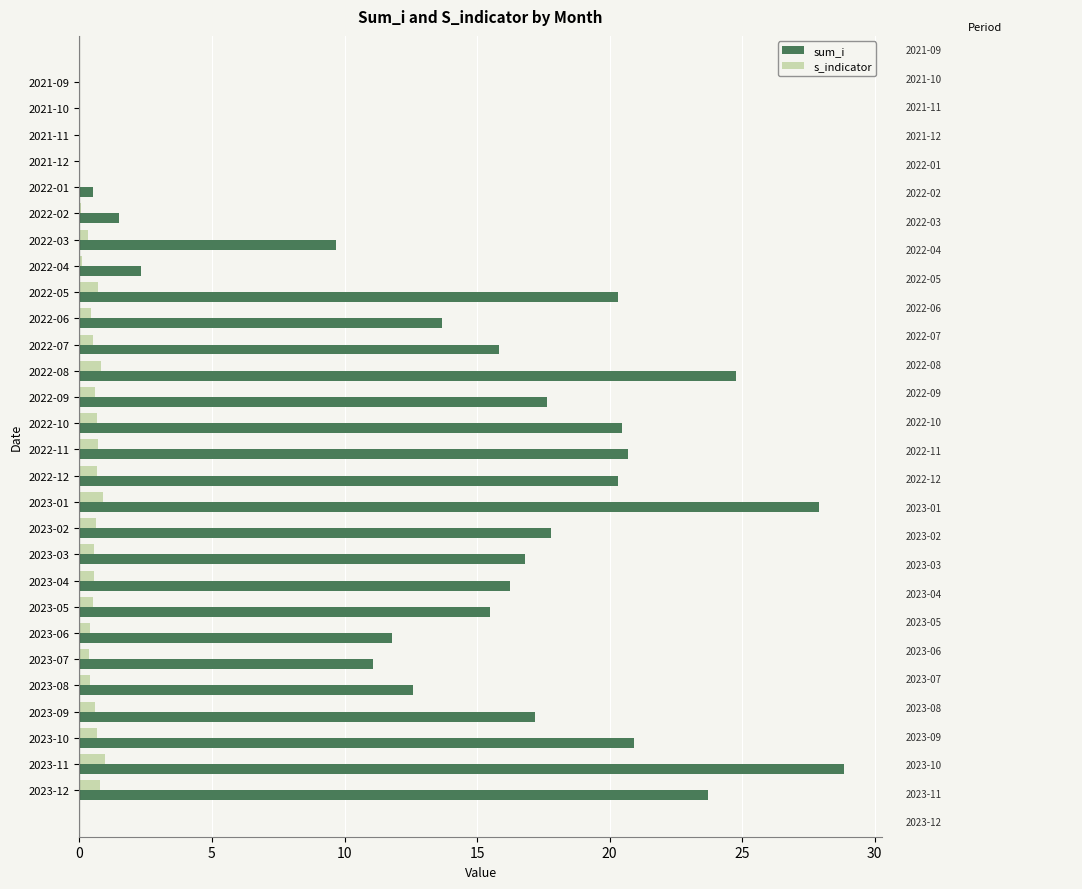

Which series has the widest spread of values?

sum_i